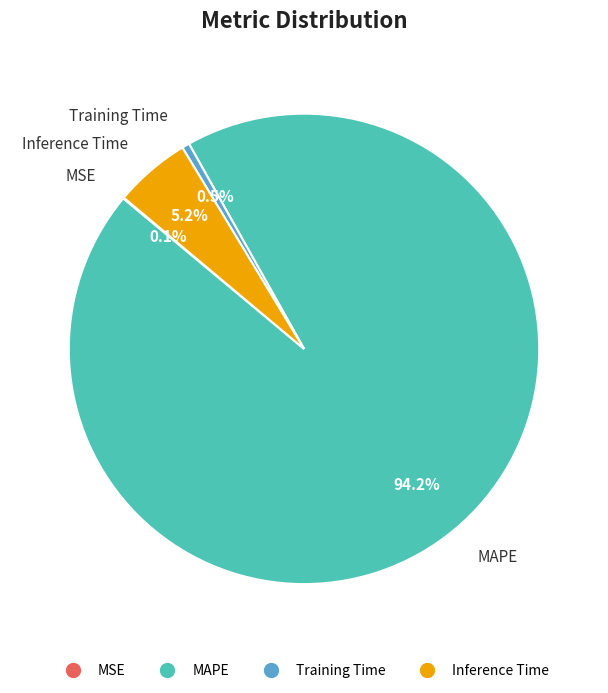

To the nearest percent, what is the difference between the Inference Time and MAPE slice percentages?

89%